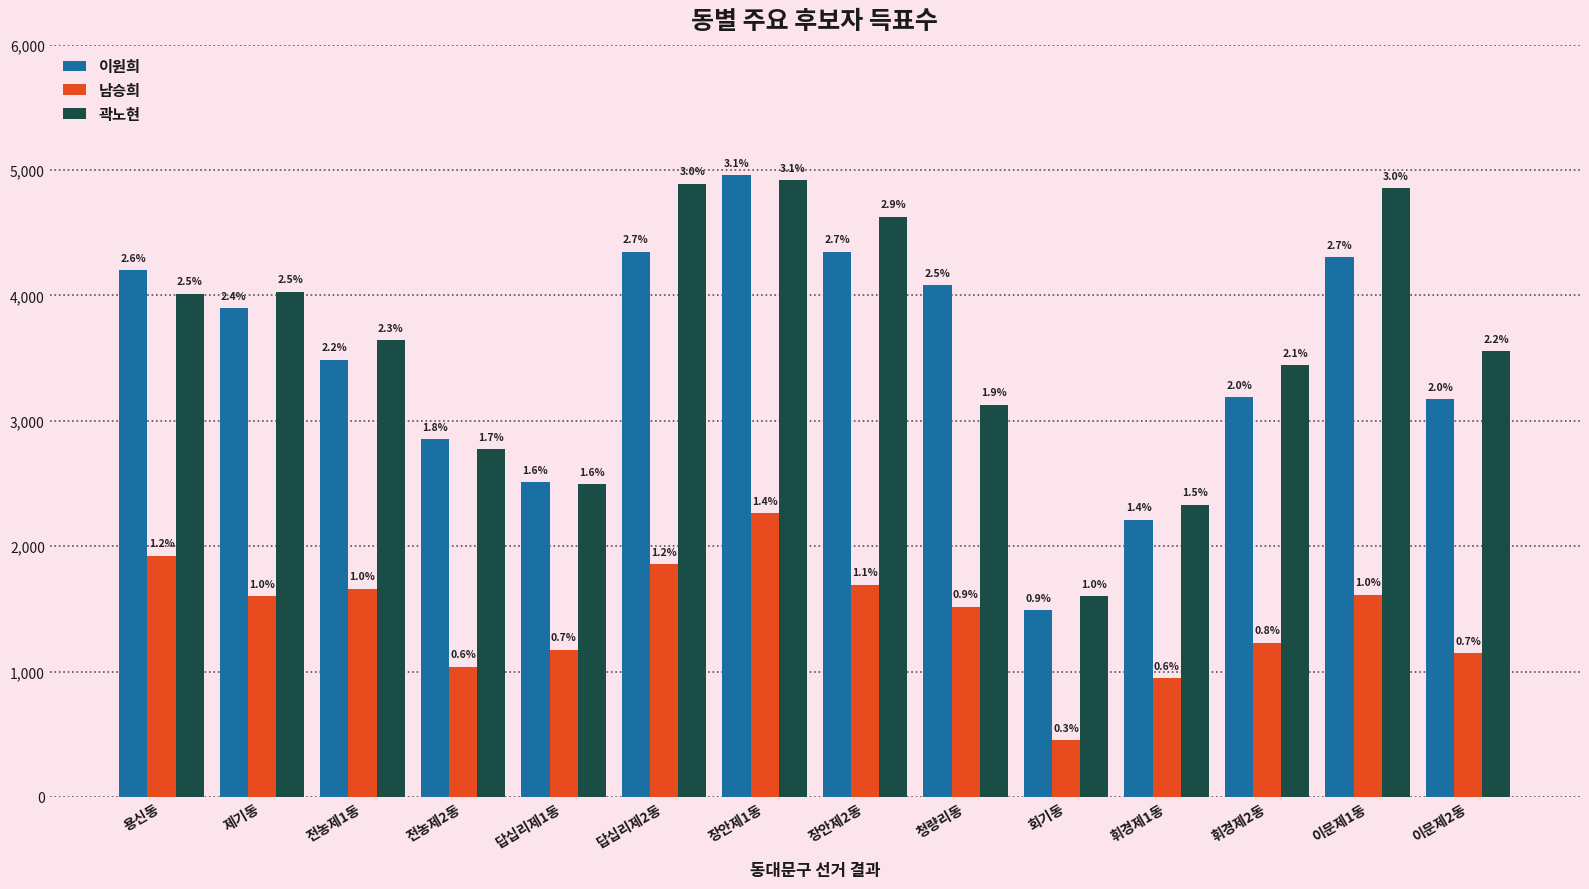

What is the difference between the maximum and minimum values in the 이원희 series?

3470